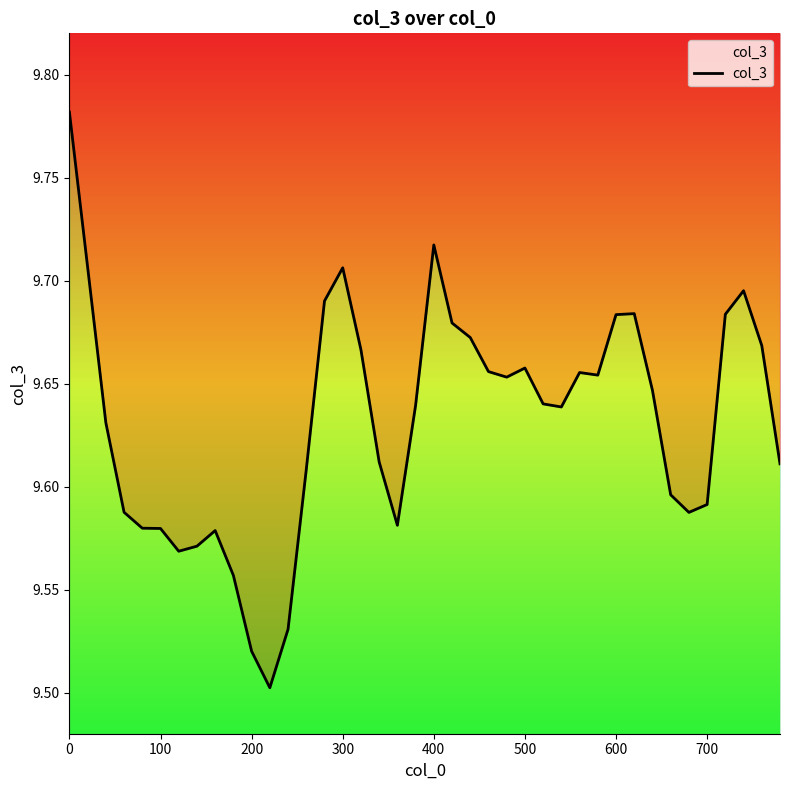

True or false: there are more than 1 points higher than both neighbors.

True